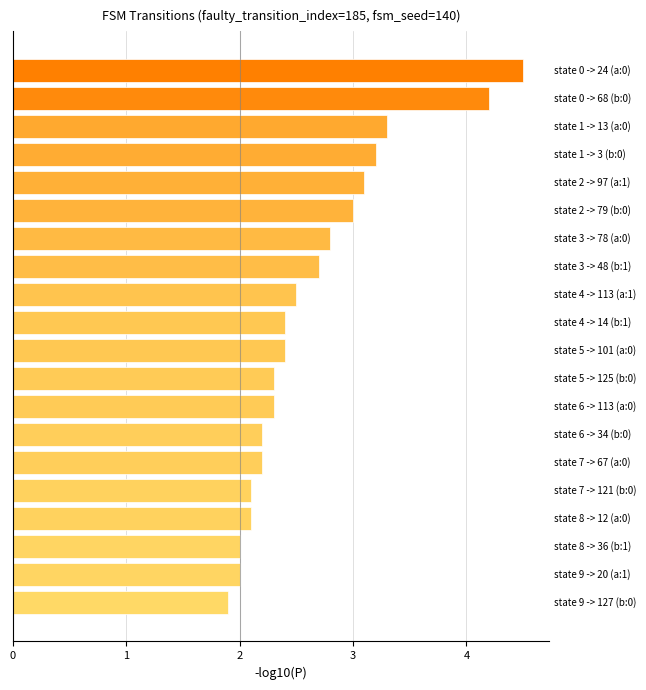

What is the value of the 5th bar from the top?

3.1